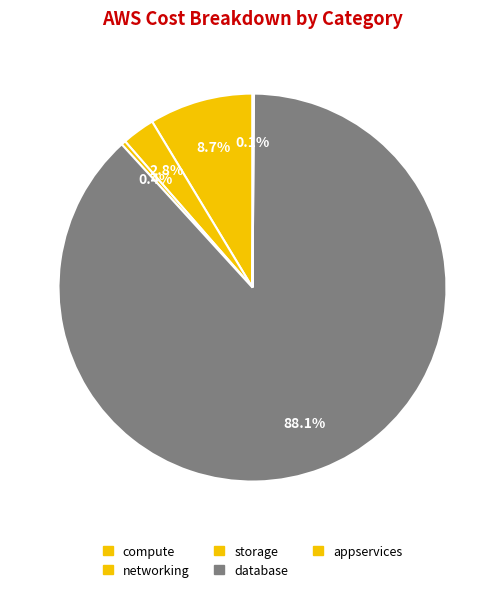

Is it true that compute is 3% of the pie?

False